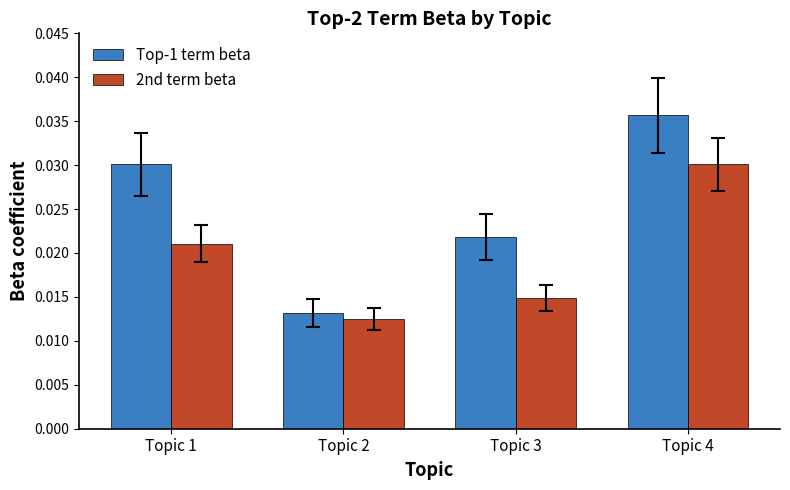

Rank the series by their maximum value, from lowest to highest.

2nd term beta, Top-1 term beta